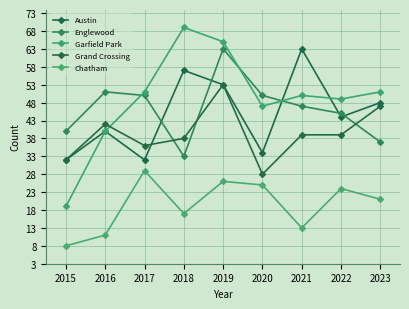

How many categories are shown in the chart?

9